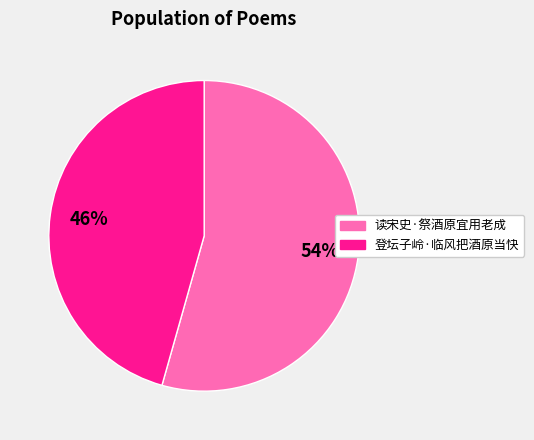

Which has a higher value, 读宋史·祭酒原宜用老成 or 登坛子岭·临风把酒原当快?

读宋史·祭酒原宜用老成